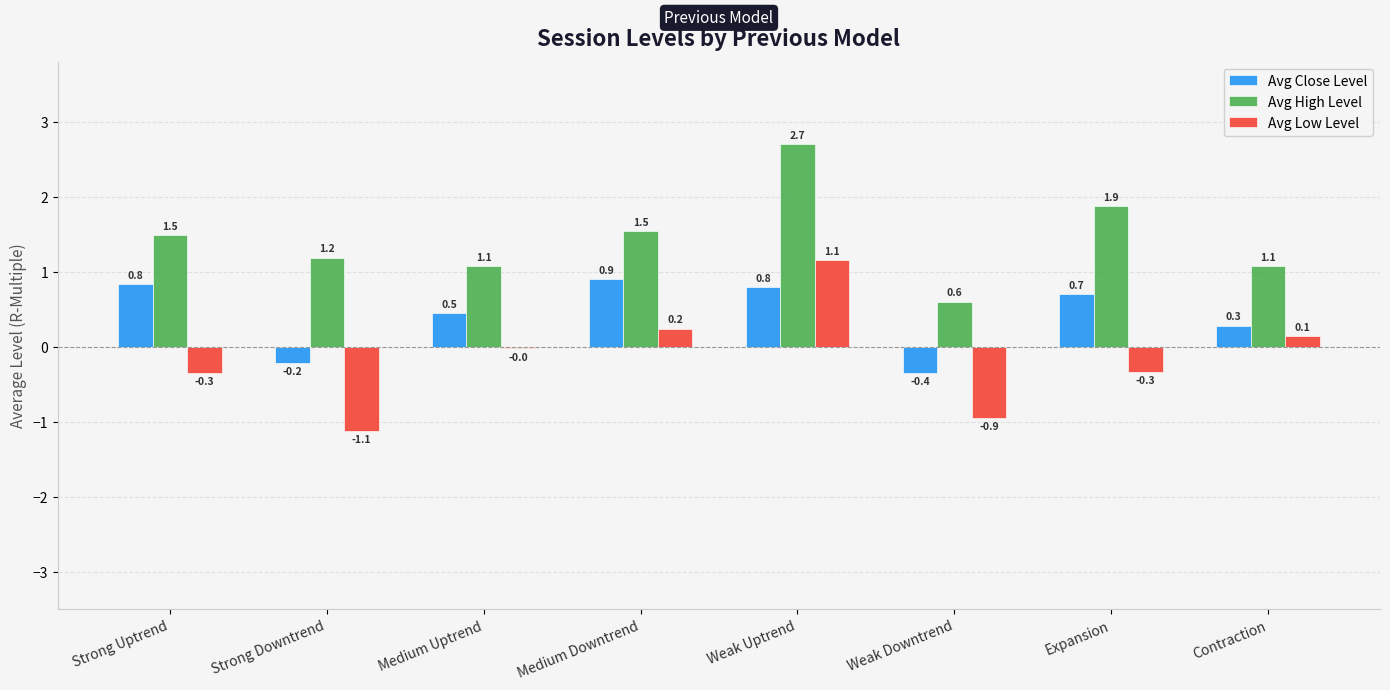

What is the approximate value of Avg High Level at Weak Uptrend?

2.7